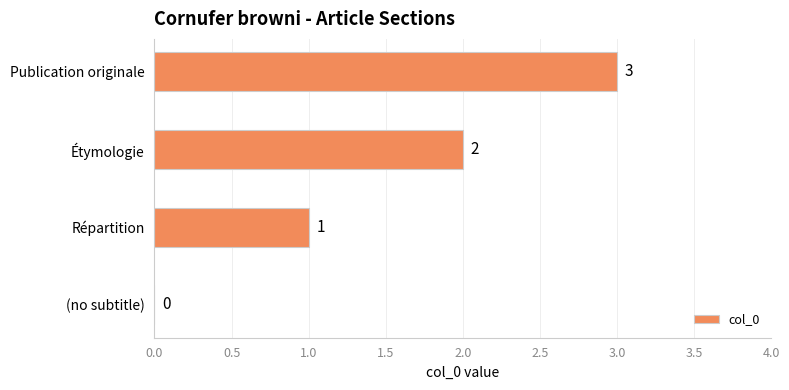

What is the sum of all values?

6